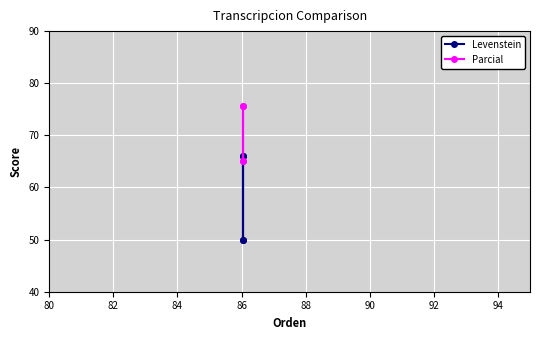

True or false: Levenstein and Parcial cross at least once.

False